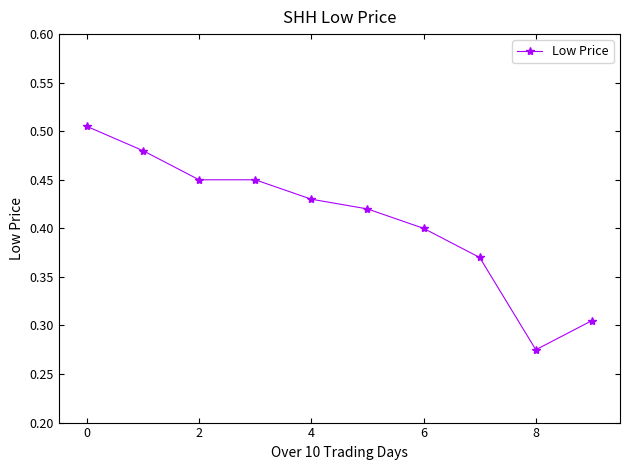

How many values are between 0 and 1?

10